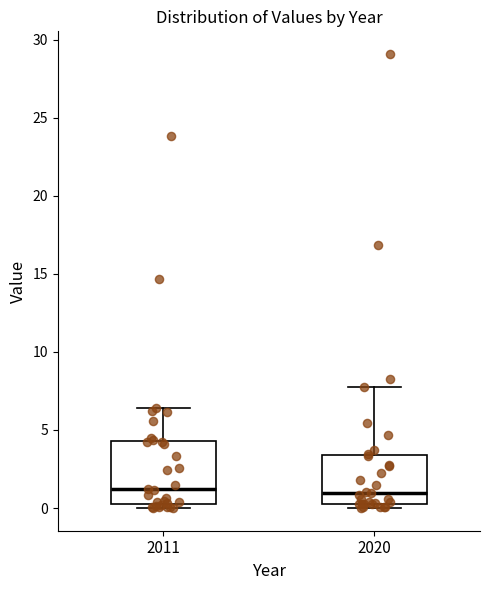

Which box is the tallest, from its lower edge to its upper edge?

2011